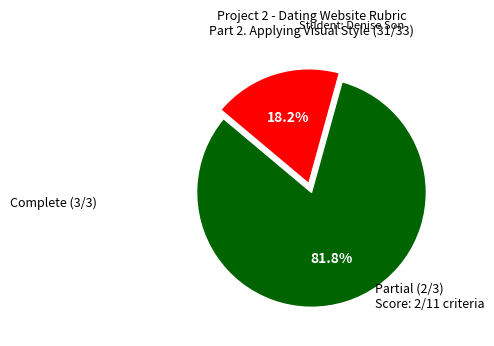

To the nearest percent, what is the difference between the largest and smallest slice percentages?

64%